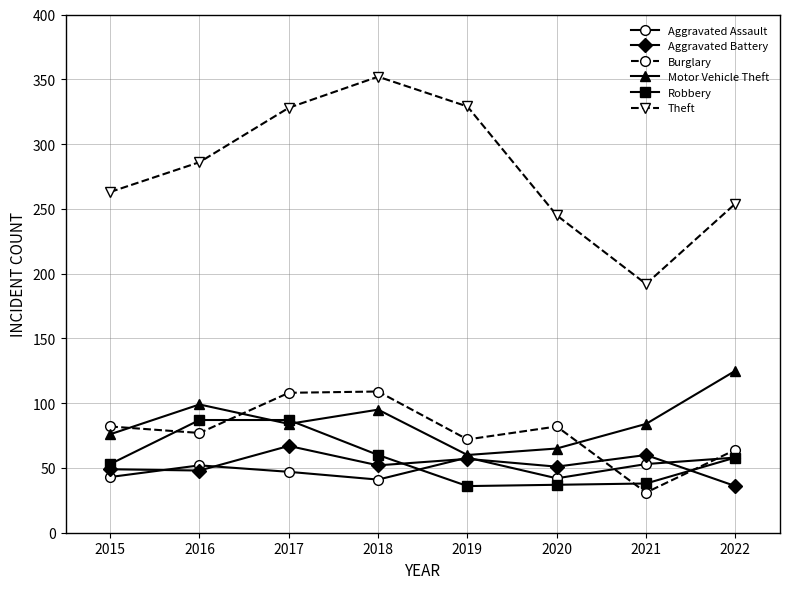

What is the difference between the highest and lowest values at 2020?

208